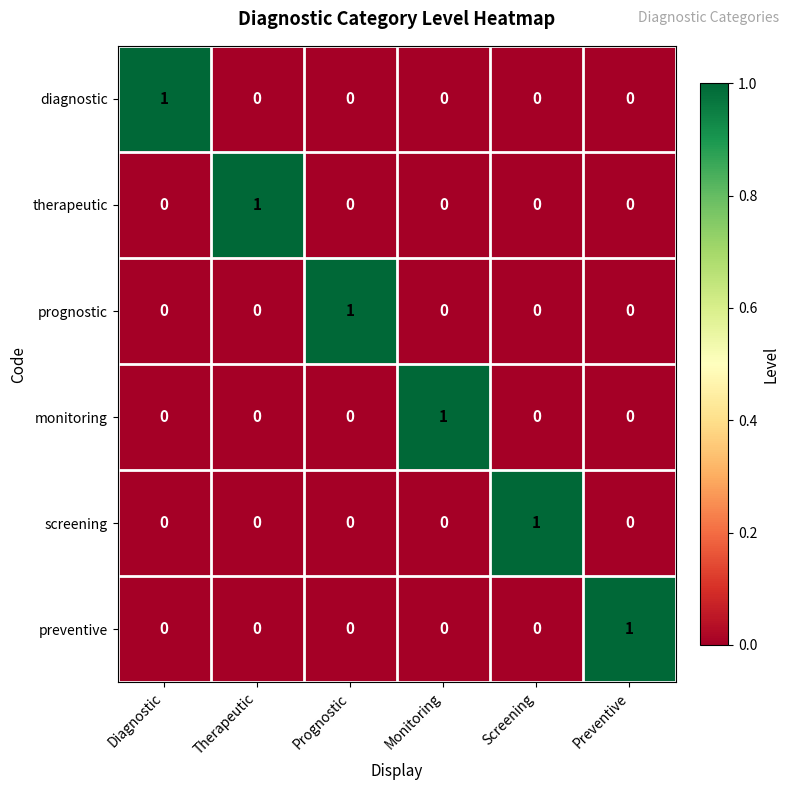

At how many categories does at least one series exceed 0?

6